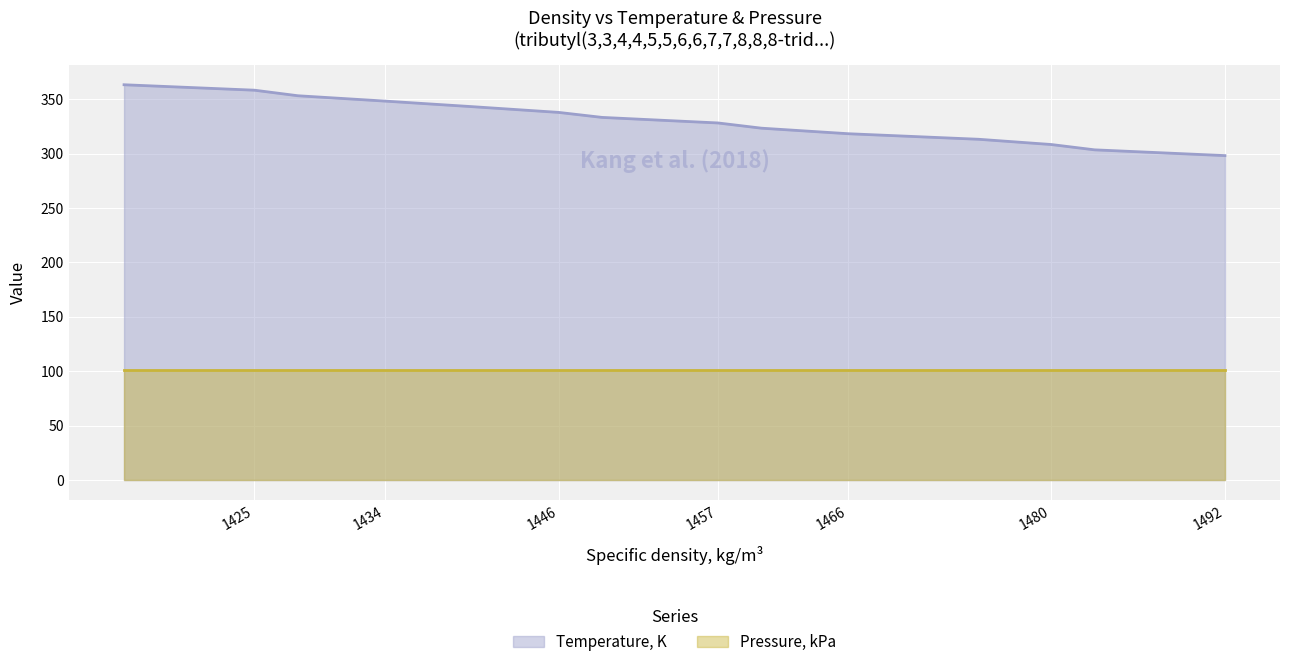

How many series are shown in this chart?

2